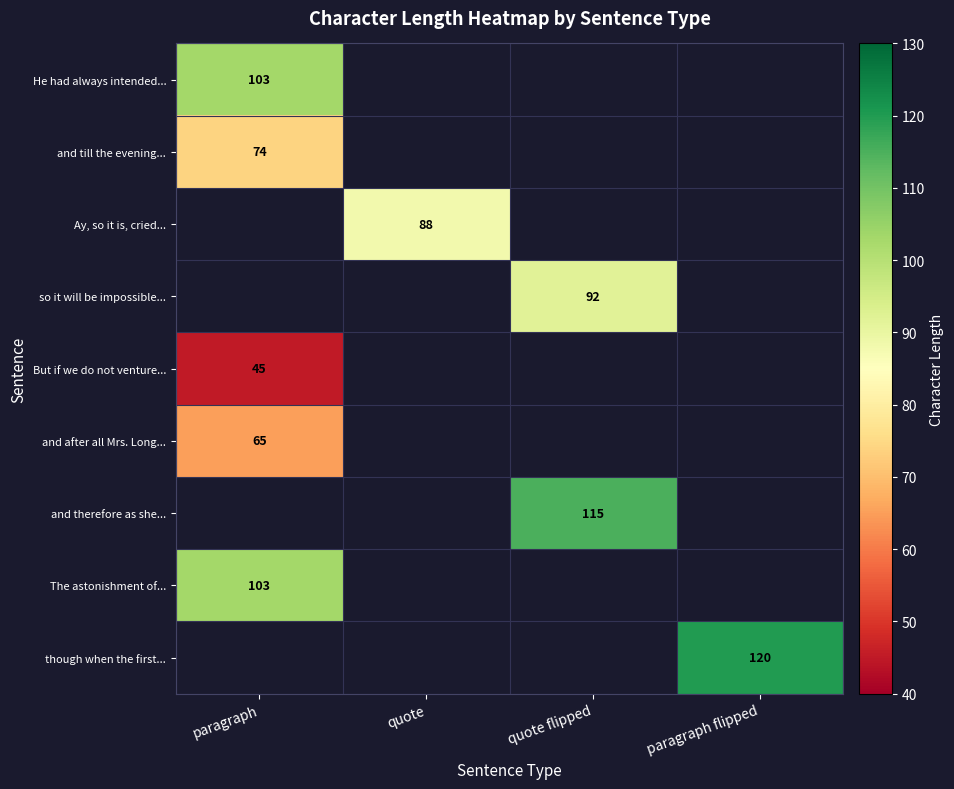

The But if we do not venture... series shows 45 at paragraph. True or false?

True